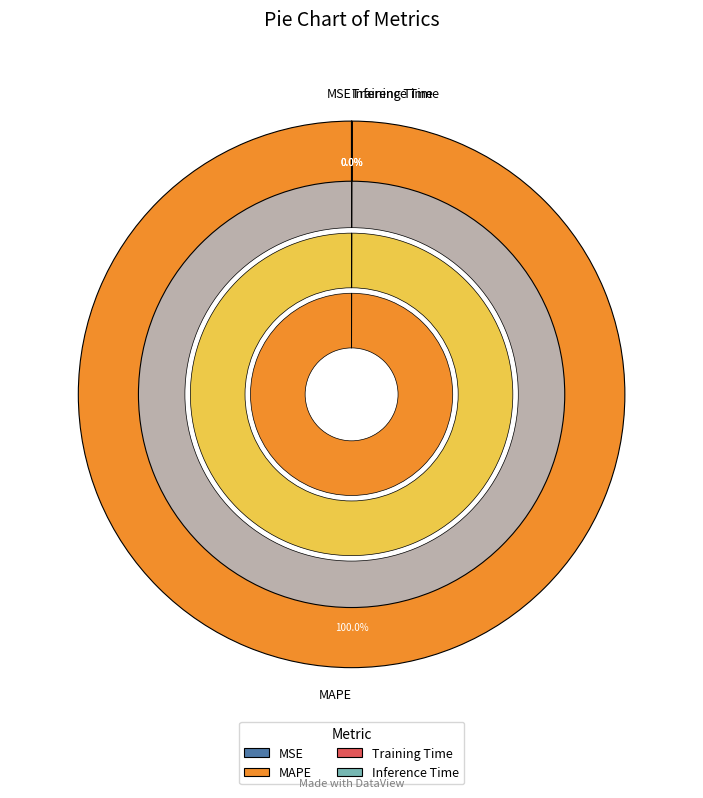

Rank the categories by value from lowest to highest.

MSE, Inference Time, Training Time, MAPE